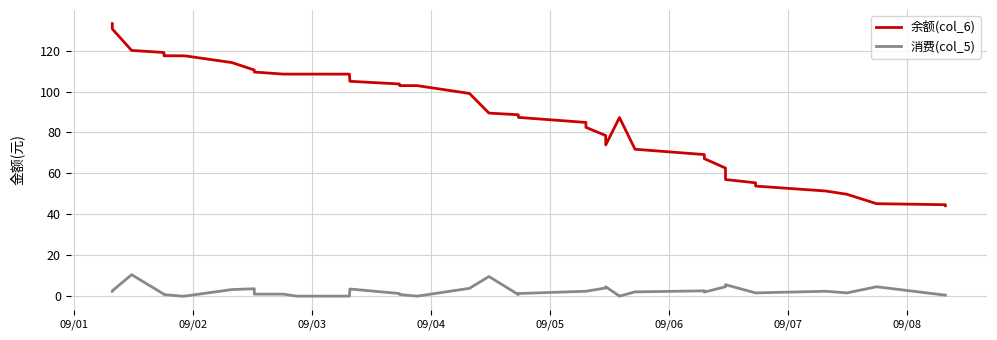

How many values in the 余额(col_6) series are below 89?

20